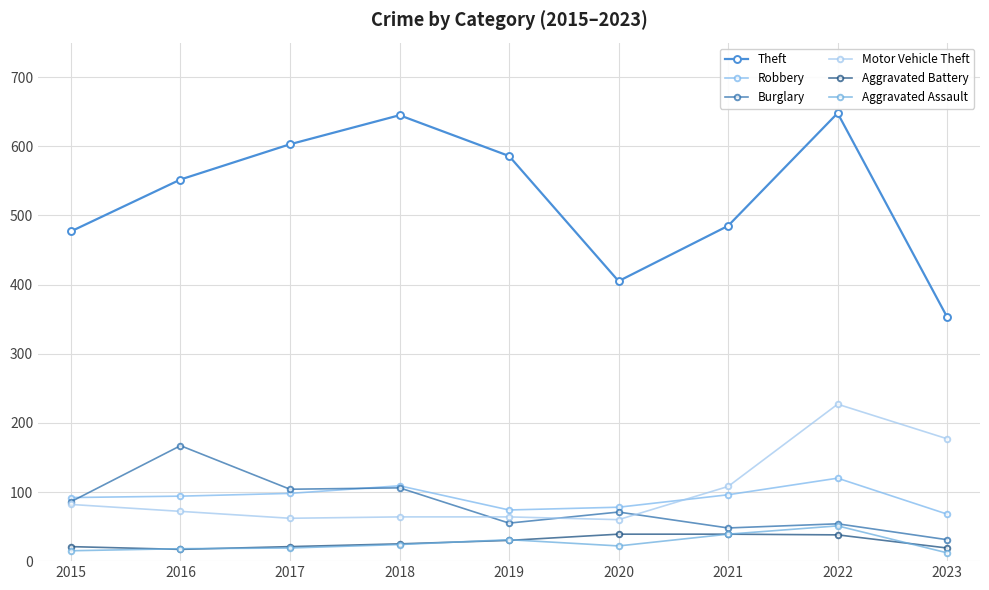

Reading left to right, what are all the values shown in this chart?

Theft: 477	552	603	645	586	405	485	648	353
Robbery: 92	94	98	109	74	78	96	120	68
Burglary: 86	167	104	106	55	71	48	54	31
Motor Vehicle Theft: 82	72	62	64	64	60	108	227	177
Aggravated Battery: 21	17	21	25	30	39	39	38	19
Aggravated Assault: 15	18	19	24	31	22	39	51	12